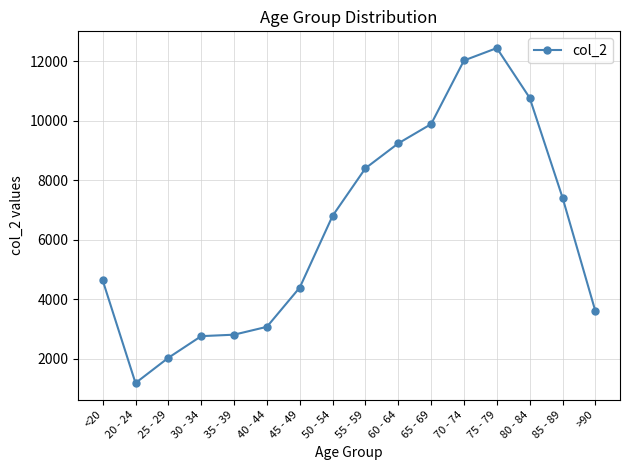

True or false: the data shows 12434 at 75 - 79.

True